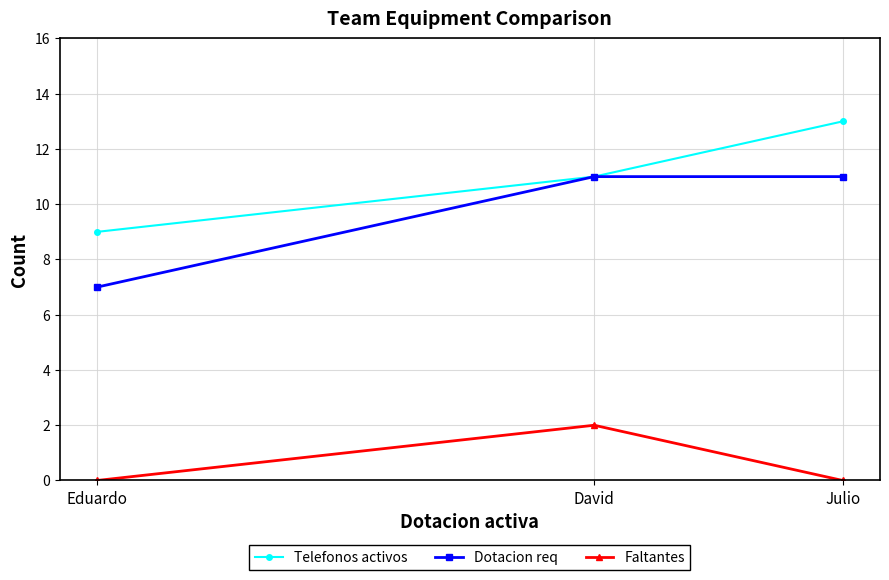

Is the value of Dotacion req at Eduardo greater than the value of Faltantes at Julio?

Yes